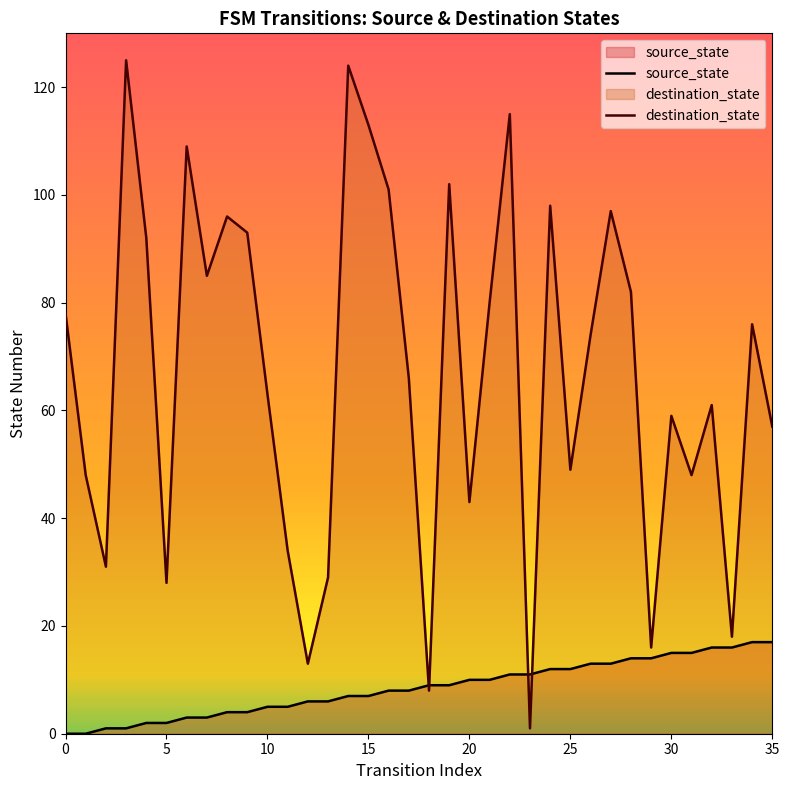

List the series in order of their peak value, lowest first.

source_state, destination_state